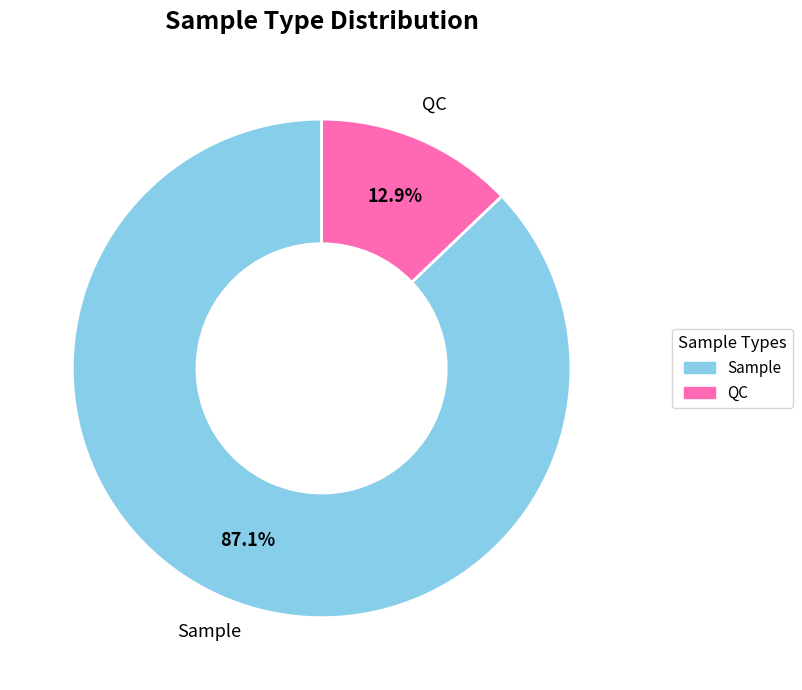

To the nearest percent, what is the average slice percentage?

50%